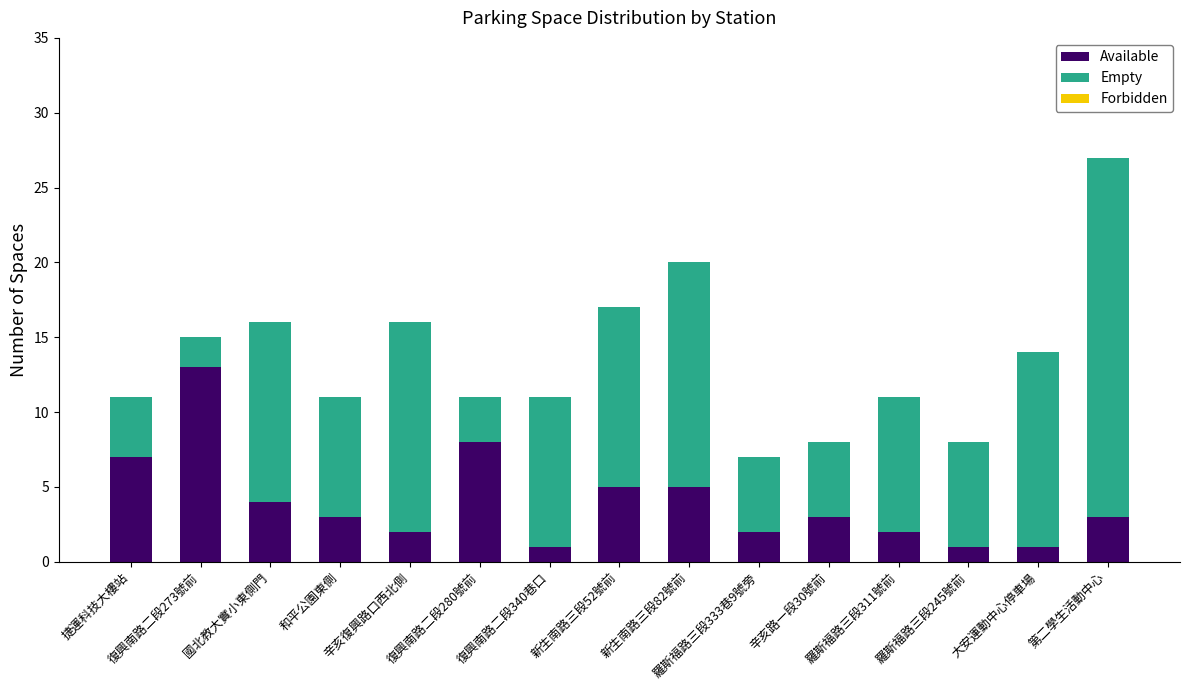

What is the sum of all Available values?

60